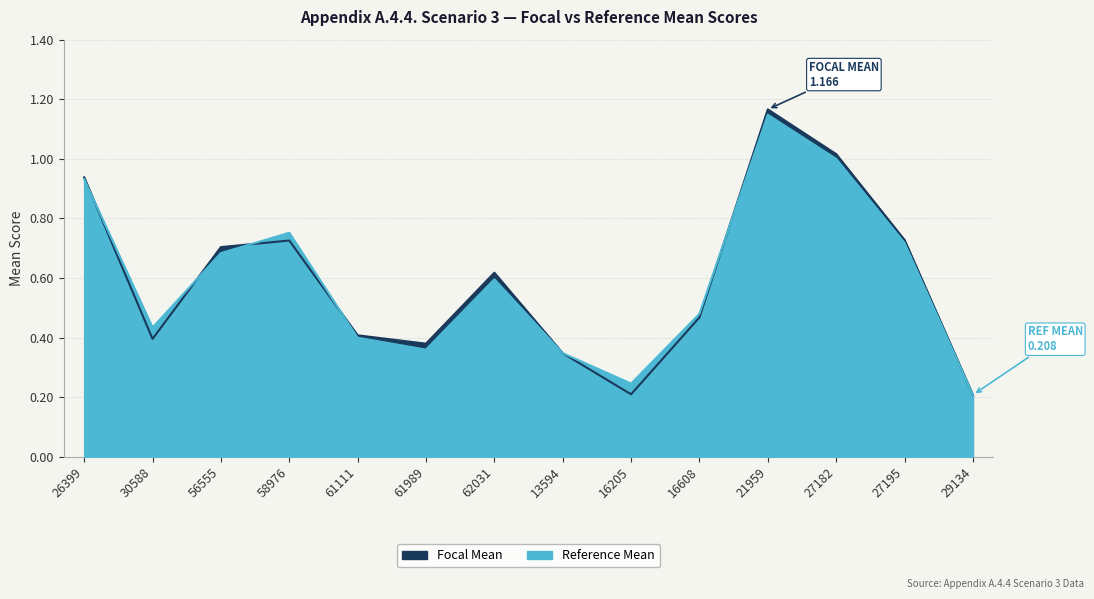

At which category is the sum across all series the highest?

21959